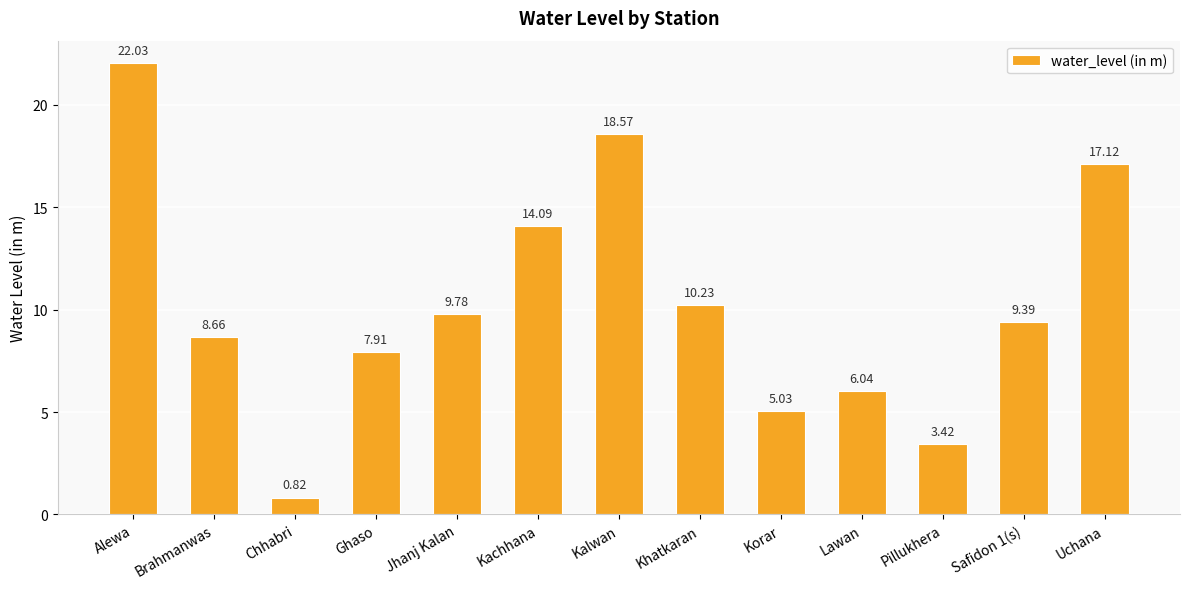

What is the ratio of the value at Brahmanwas to the value at Ghaso?

1.1